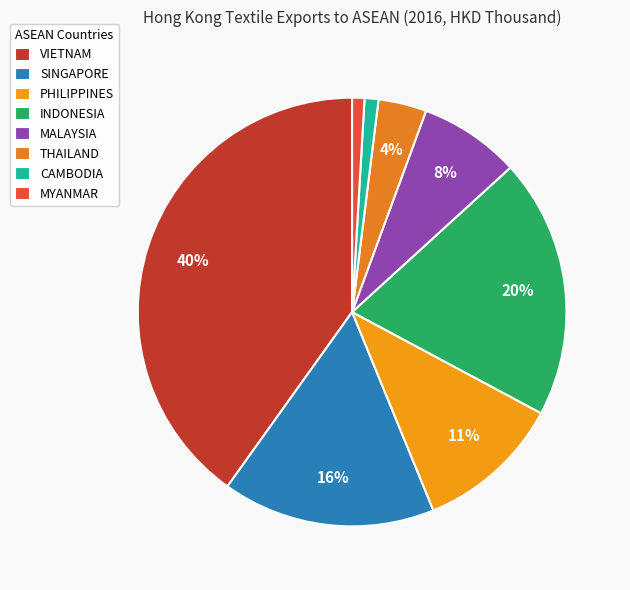

To the nearest percent, what is the difference between the largest and smallest slice percentages?

39%